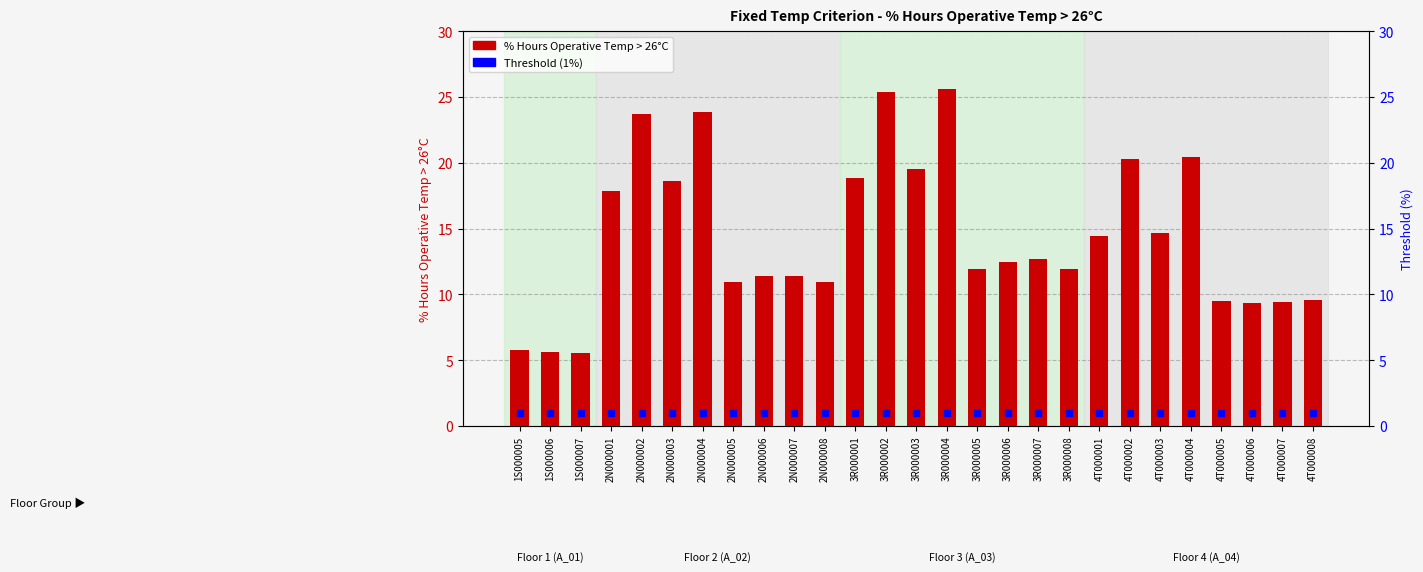

What is the label of the 9th bar from the right?

3R000008